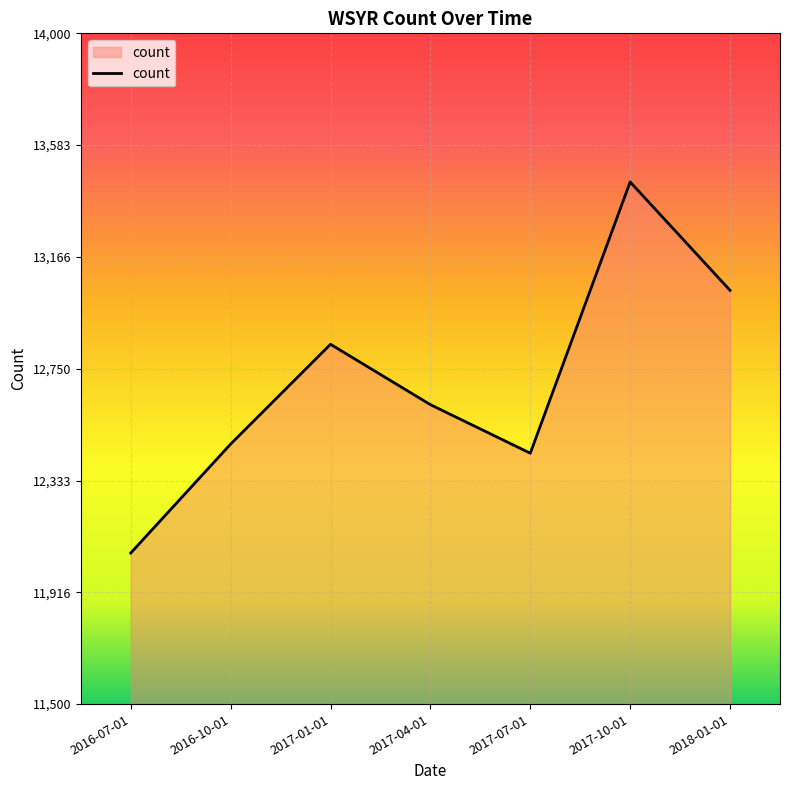

How many interior local valleys (lower than both neighbors) does the data have?

1